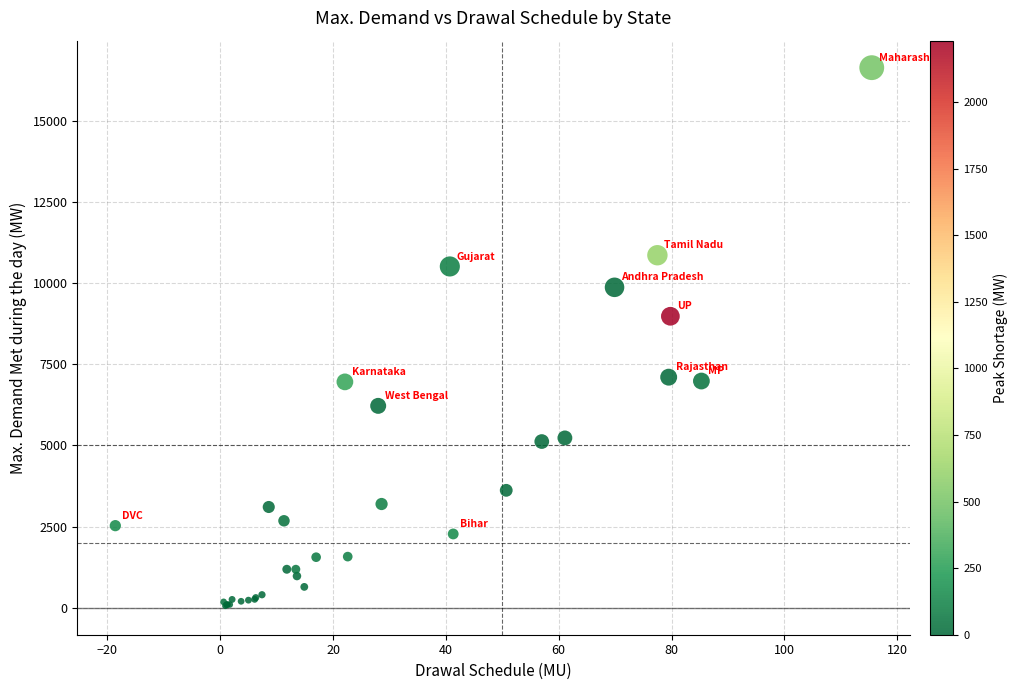

What Y value in the scatter plot is closest to 8349?

8982